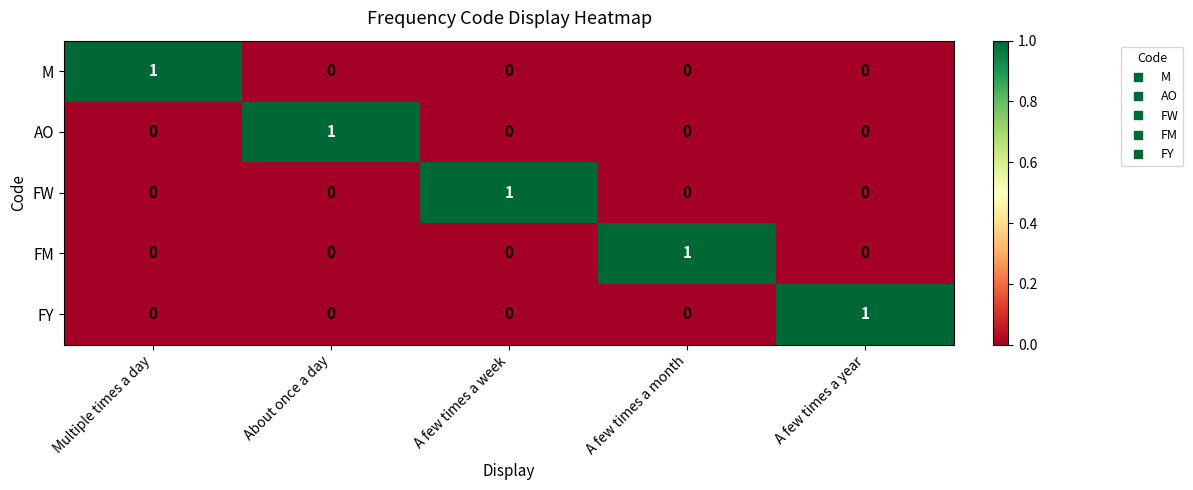

Count the M values in the range 0 to 1.

5